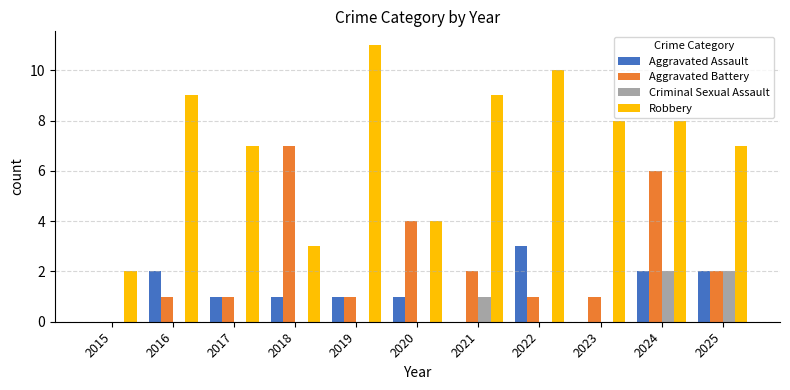

Reading left to right, extract all data points from this chart.

Aggravated Assault: 2015=0	2016=2	2017=1	2018=1	2019=1	2020=1	2021=0	2022=3	2023=0	2024=2	2025=2
Aggravated Battery: 2015=0	2016=1	2017=1	2018=7	2019=1	2020=4	2021=2	2022=1	2023=1	2024=6	2025=2
Criminal Sexual Assault: 2015=0	2016=0	2017=0	2018=0	2019=0	2020=0	2021=1	2022=0	2023=0	2024=2	2025=2
Robbery: 2015=2	2016=9	2017=7	2018=3	2019=11	2020=4	2021=9	2022=10	2023=8	2024=8	2025=7